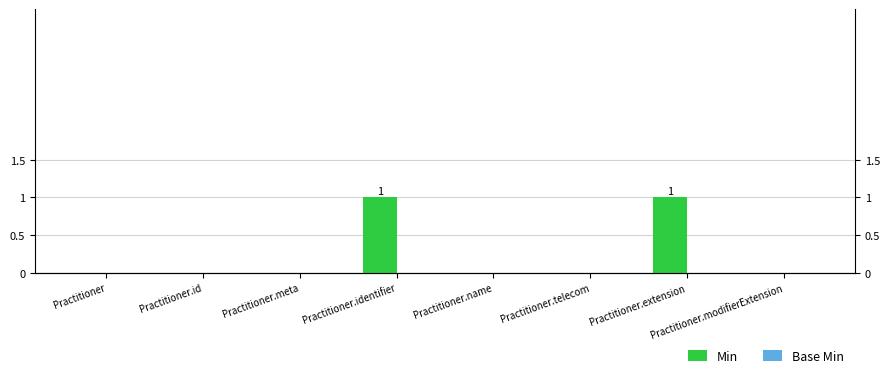

What is the greatest value displayed?

1